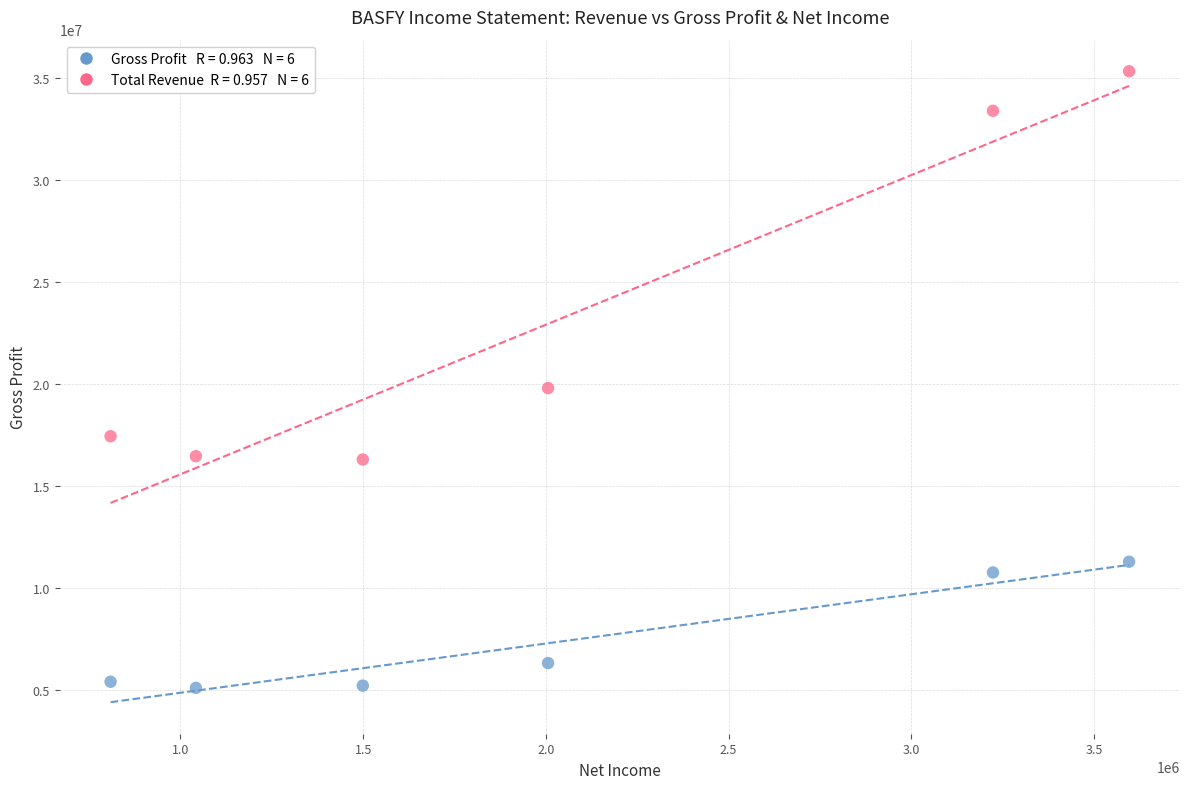

Across all data points, what is the average X value?

2029267